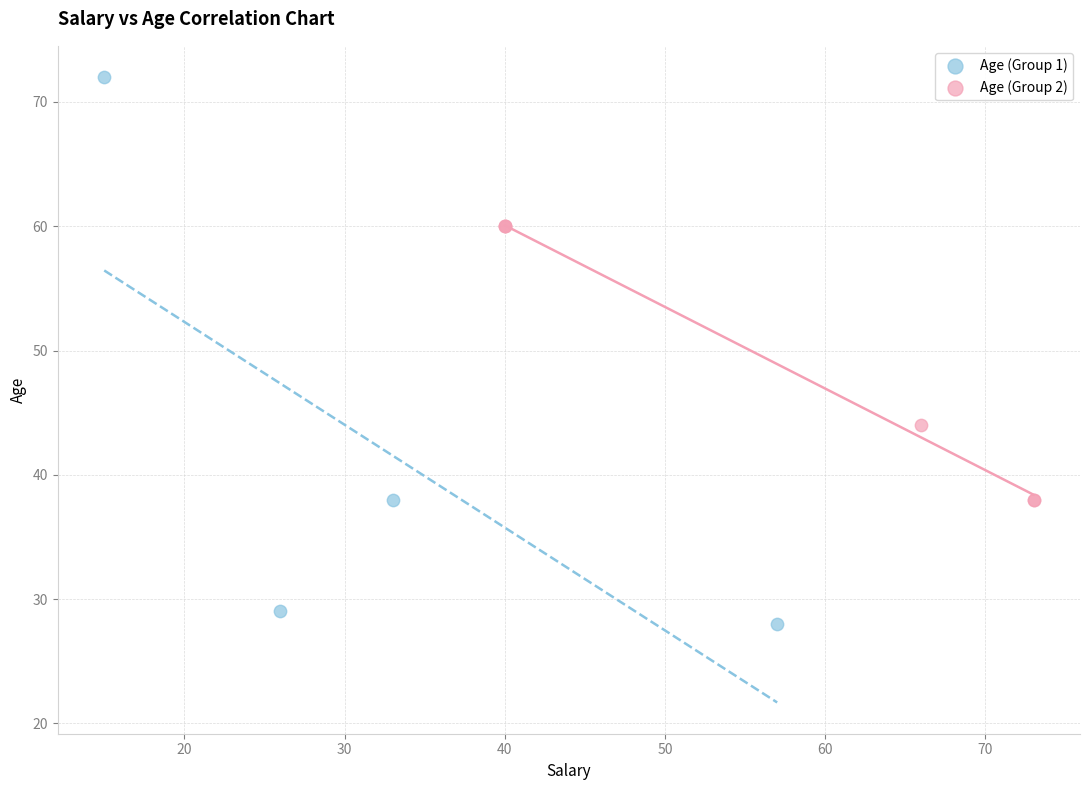

Which series reaches the minimum Y coordinate?

Age (Group 1)